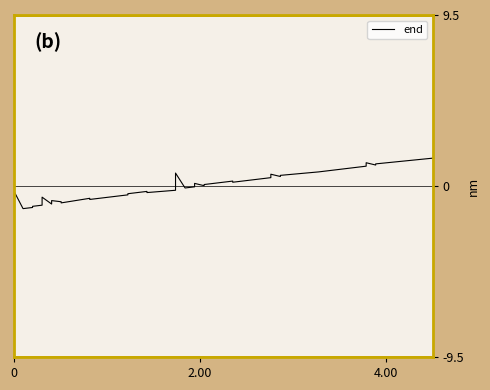

How many interior local peaks (higher than both neighbors) does the data have?

10